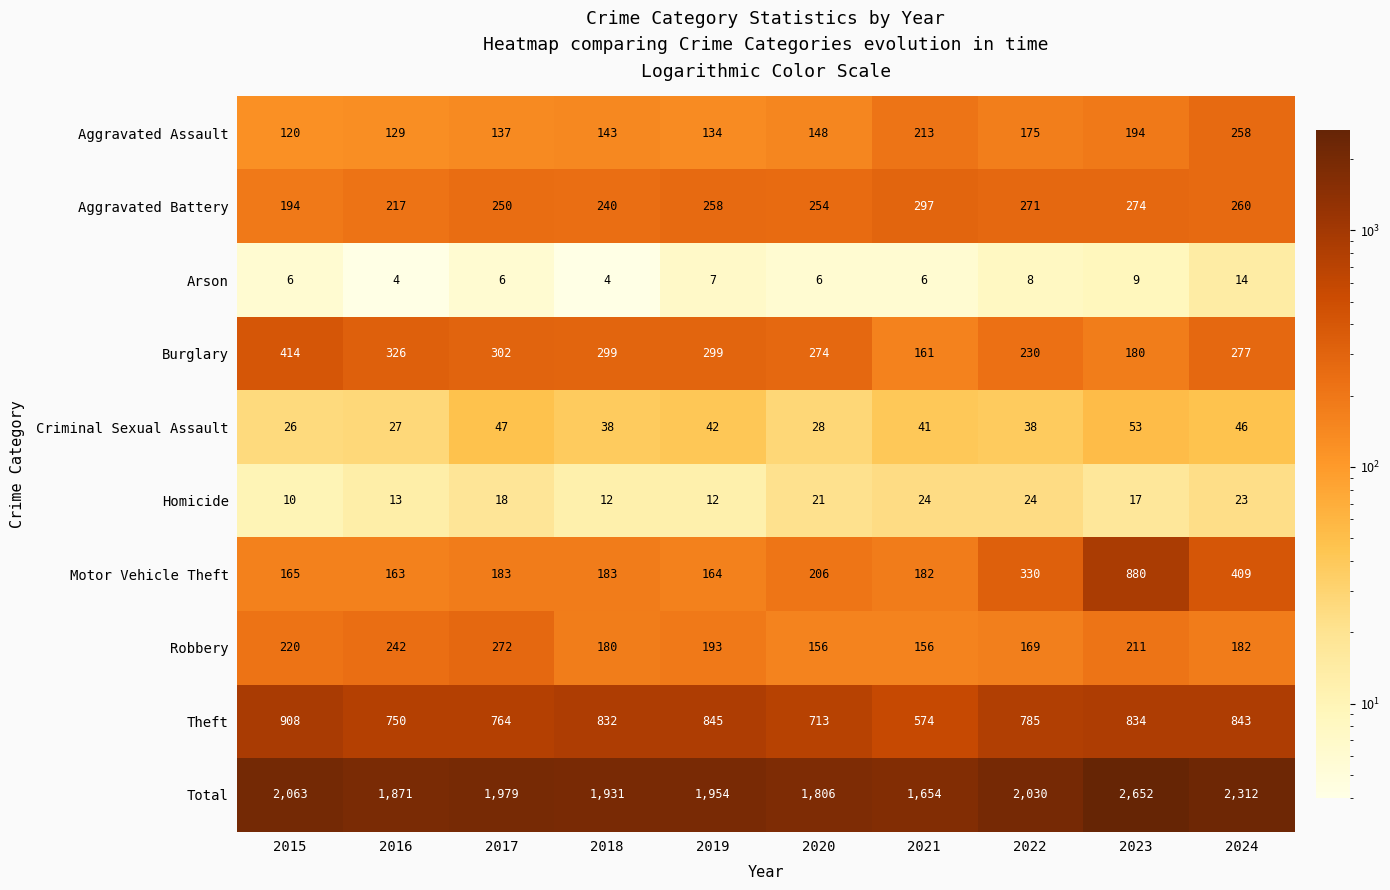

List the series in order of their peak value, lowest first.

Arson, Homicide, Criminal Sexual Assault, Aggravated Assault, Robbery, Aggravated Battery, Burglary, Motor Vehicle Theft, Theft, Total